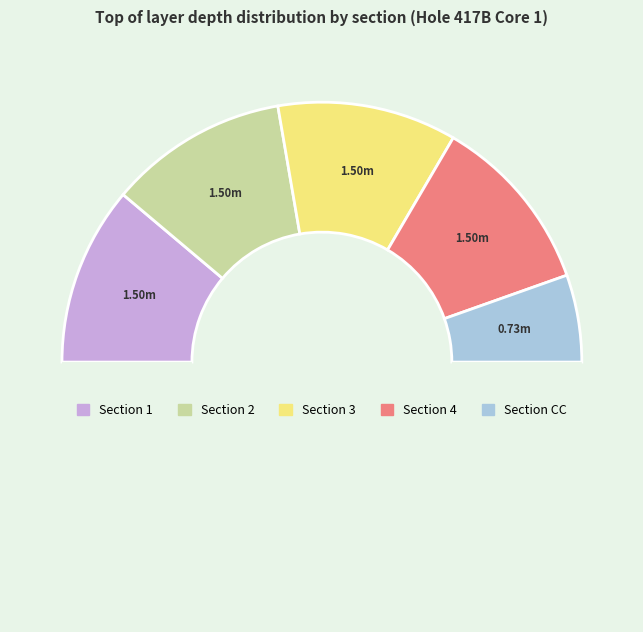

How many segments does this pie chart have?

6